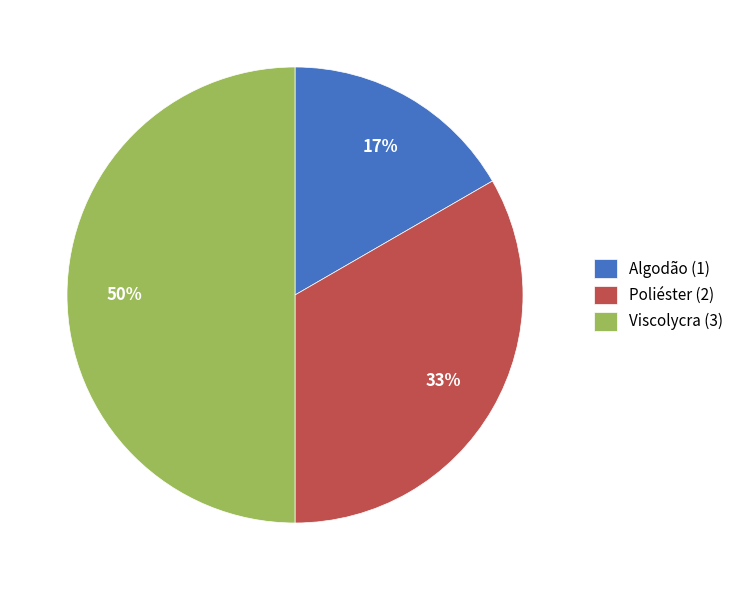

Does Poliéster (2) account for over 50% of the chart?

No